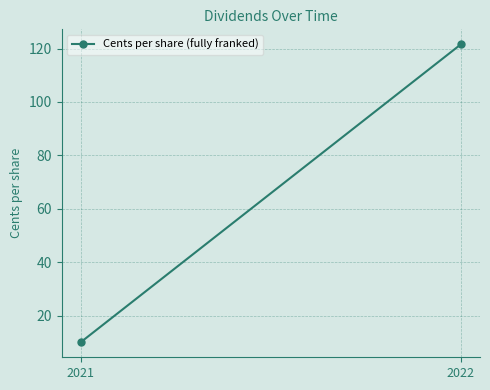

Is it true that the value at 2022 is 82.0?

False